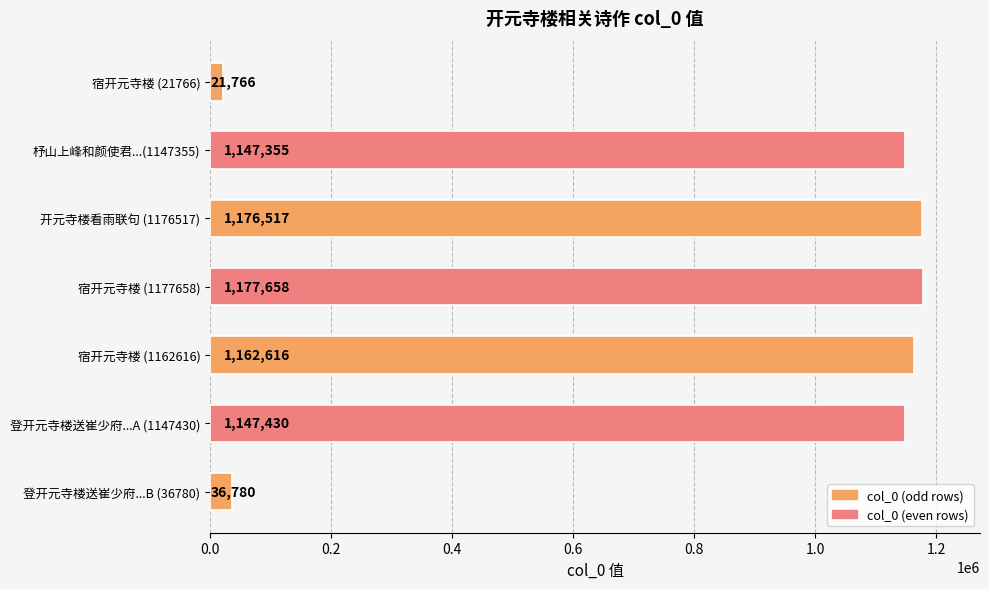

What is the difference between the maximum and minimum values?

1155892